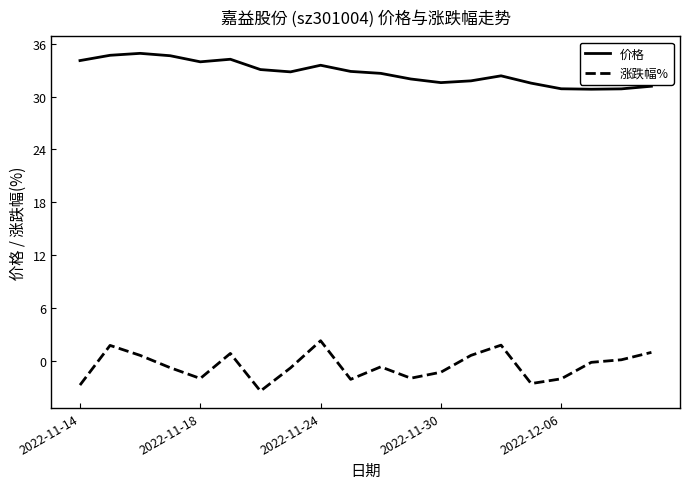

True or false: 价格 and 涨跌幅% intersect in this chart.

False